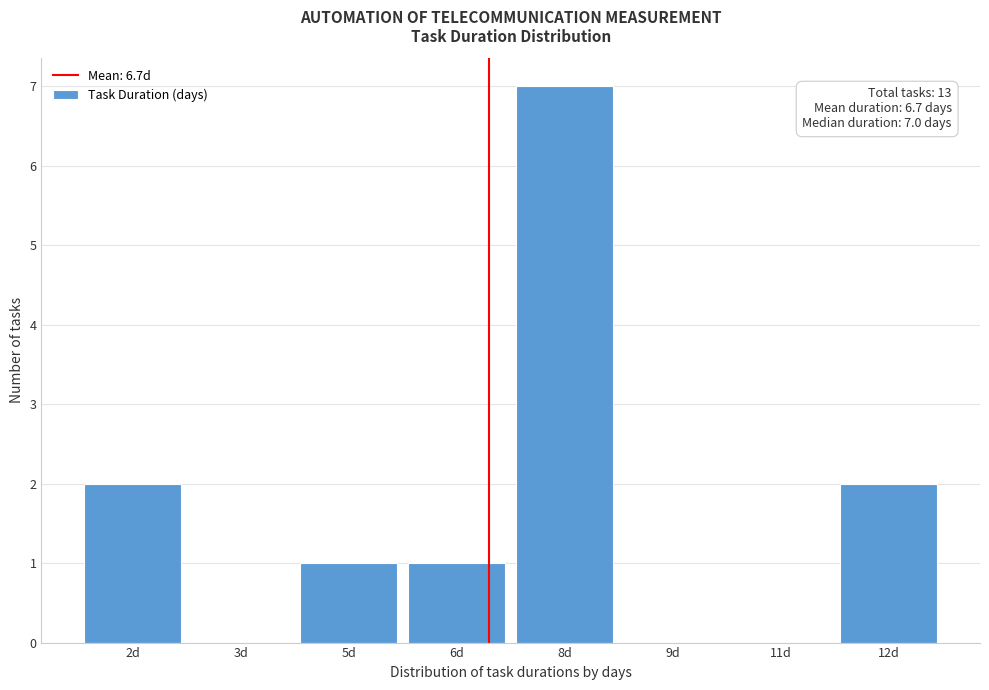

Reading left to right, transcribe all the data shown in this chart.

2d=2	3d=0	5d=1	6d=1	8d=7	9d=0	11d=0	12d=2